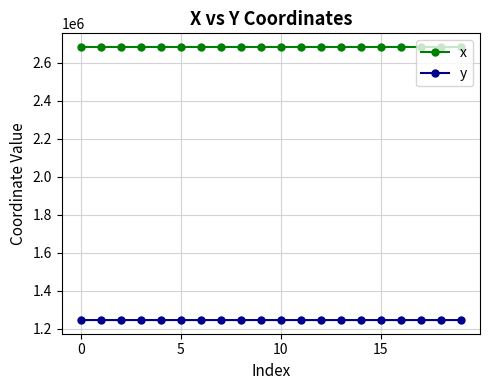

Rank the series by their maximum value, from highest to lowest.

x, y